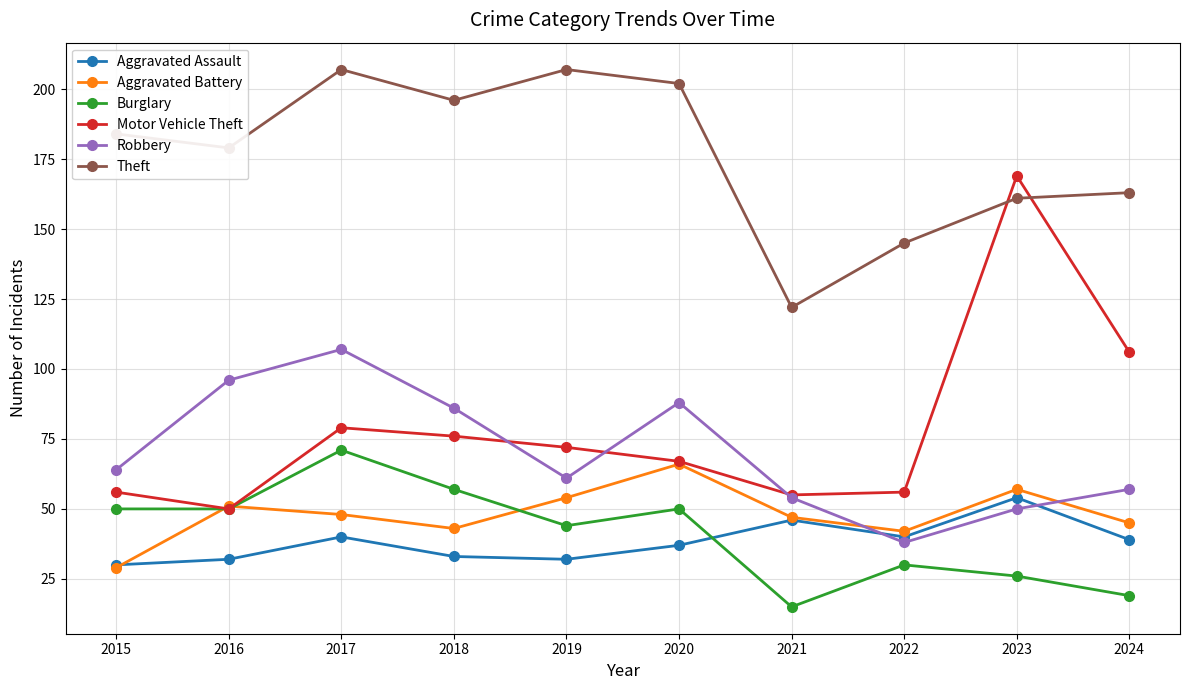

Which series ends up on top after the final intersection of Motor Vehicle Theft and Robbery?

Motor Vehicle Theft